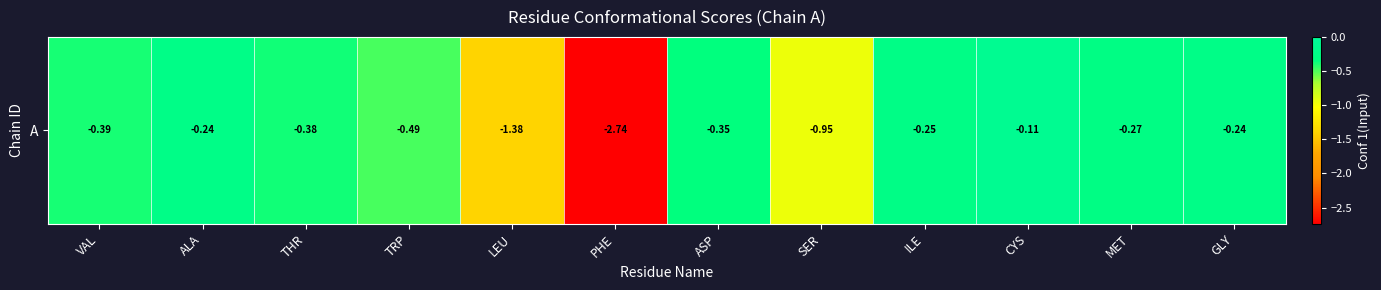

Rank the categories by value from highest to lowest.

CYS, GLY, ALA, ILE, MET, ASP, THR, VAL, TRP, SER, LEU, PHE